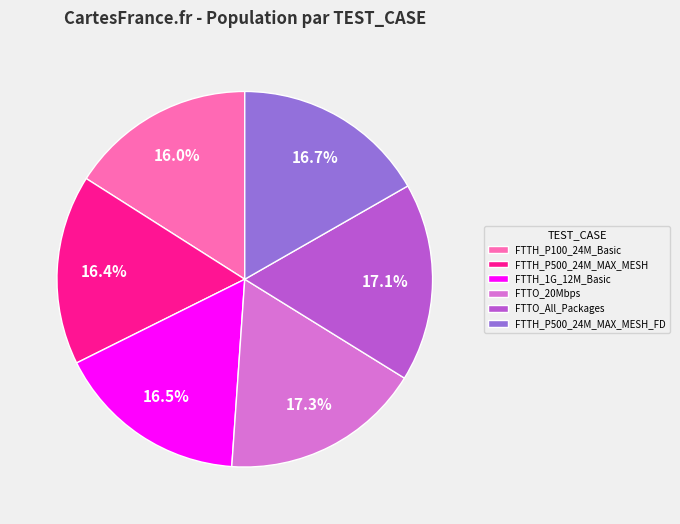

Does FTTH_P100_24M_Basic account for over 50% of the chart?

No